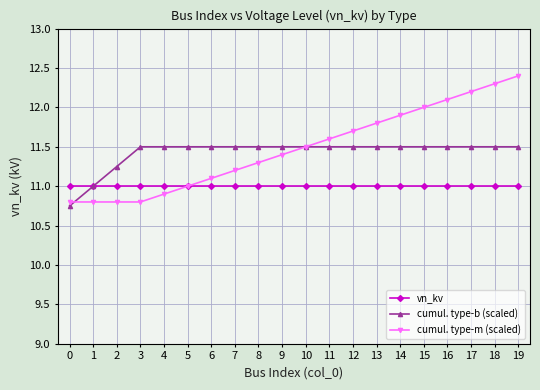

Which series has the largest range (max minus min)?

cumul. type-m (scaled)